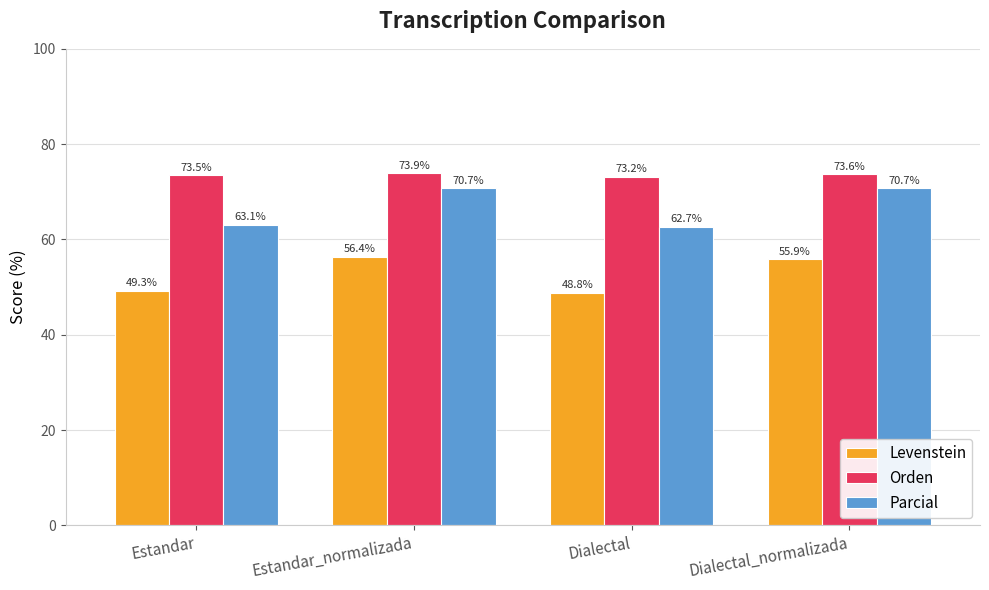

Is it true that Parcial equals 111.0 at Dialectal_normalizada?

False